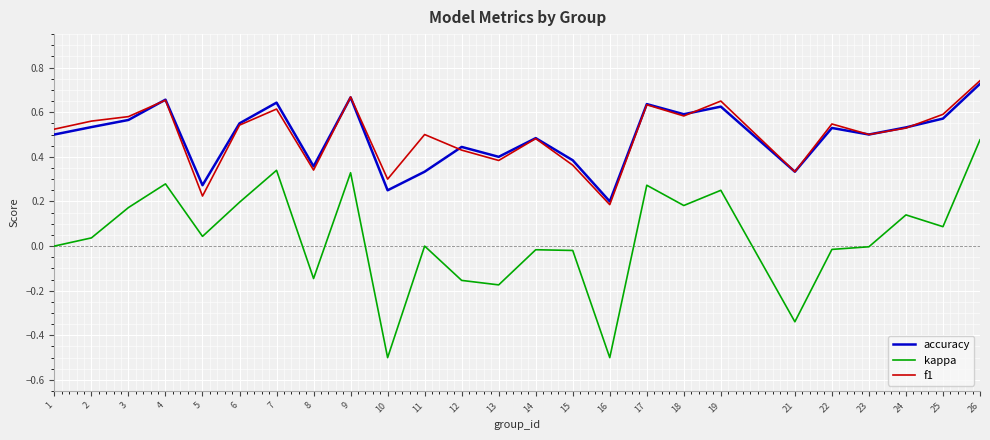

Which series has the largest range (max minus min)?

kappa